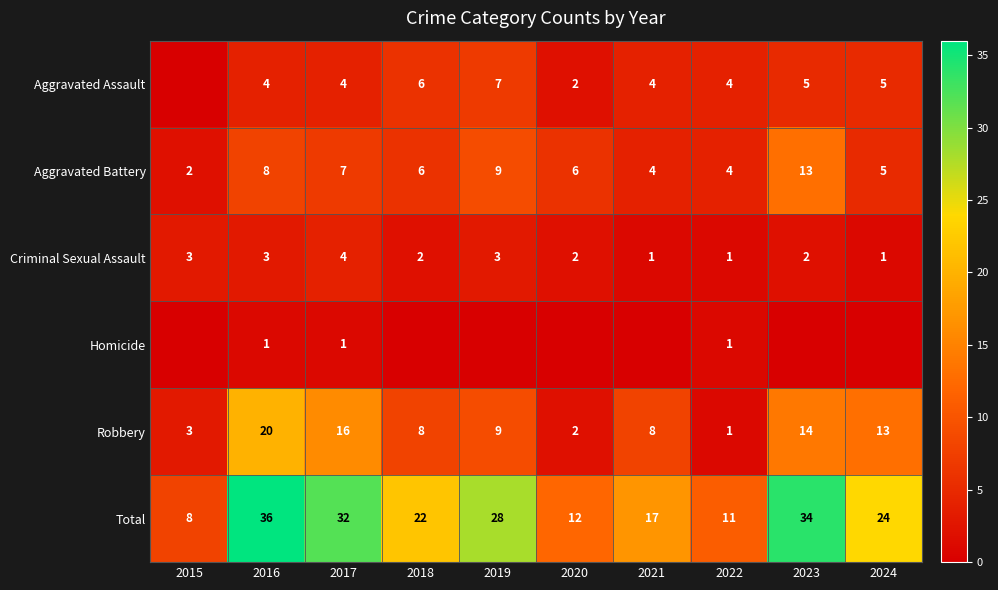

How many data points in Total are less than 24?

5